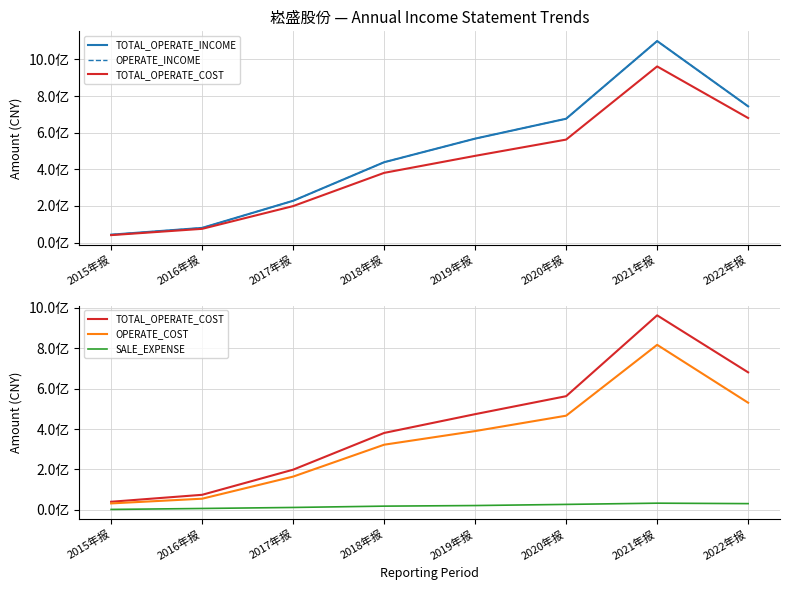

Is it true that OPERATE_INCOME equals 1094948268.2 at 2020年报?

False